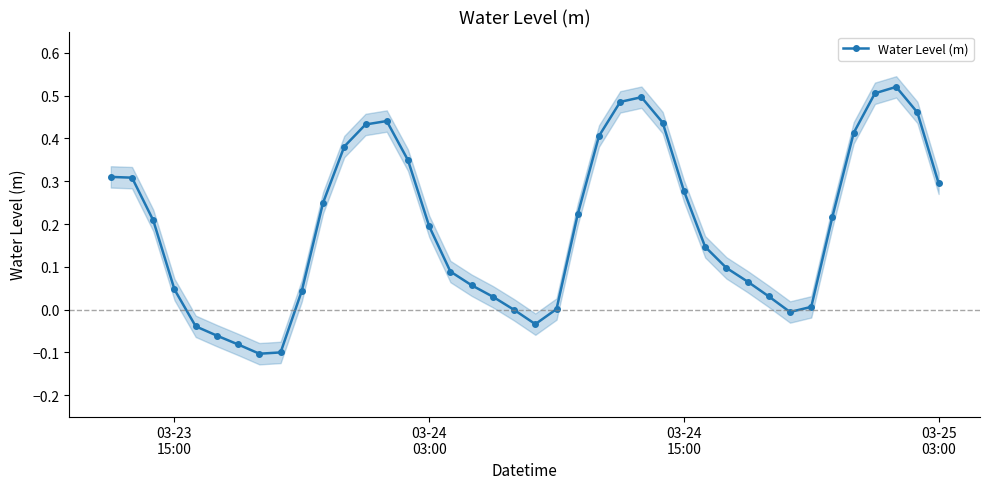

True or false: Water Level (m) has more than 1 points higher than both neighbors.

True